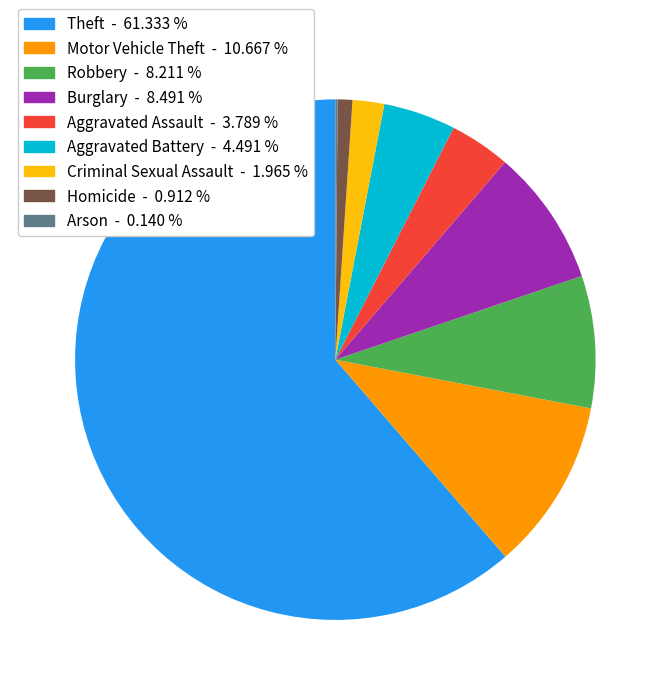

The Robbery slice represents 8% of the pie. True or false?

True